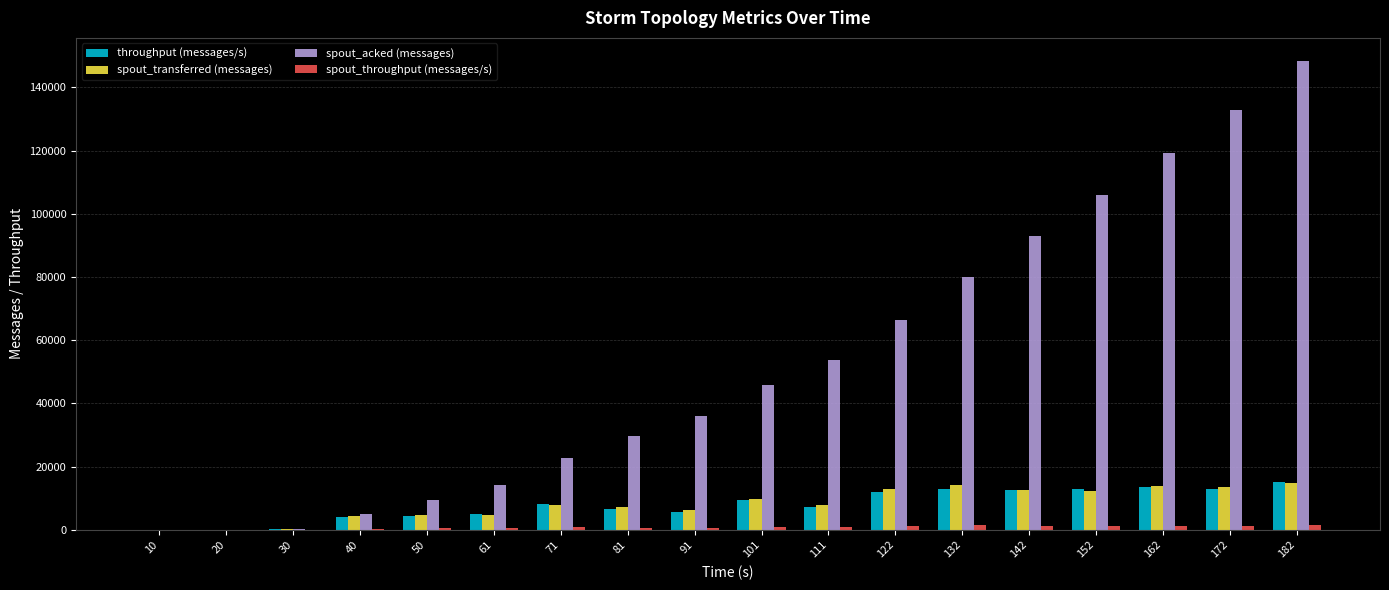

What is the greatest value displayed?

148240